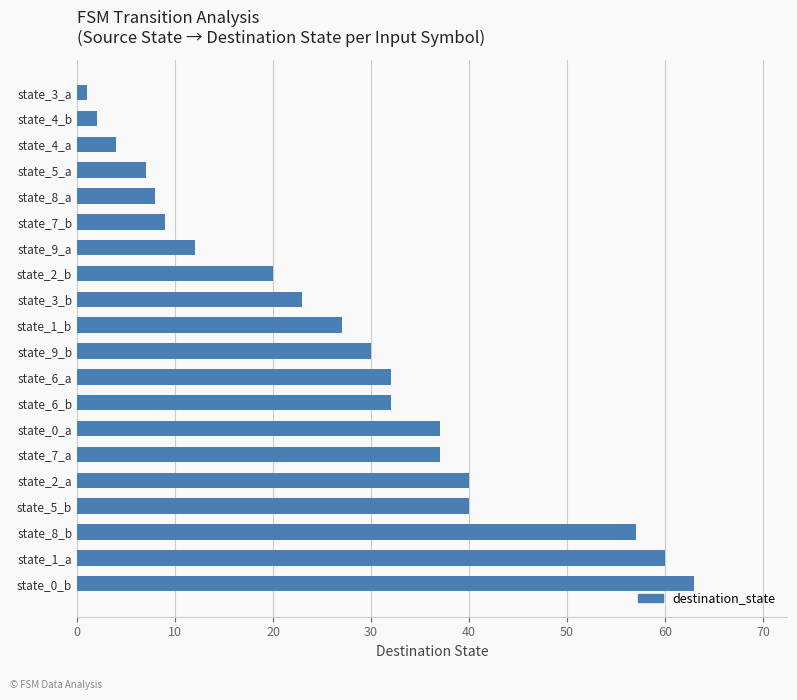

How many bars are there in total?

20